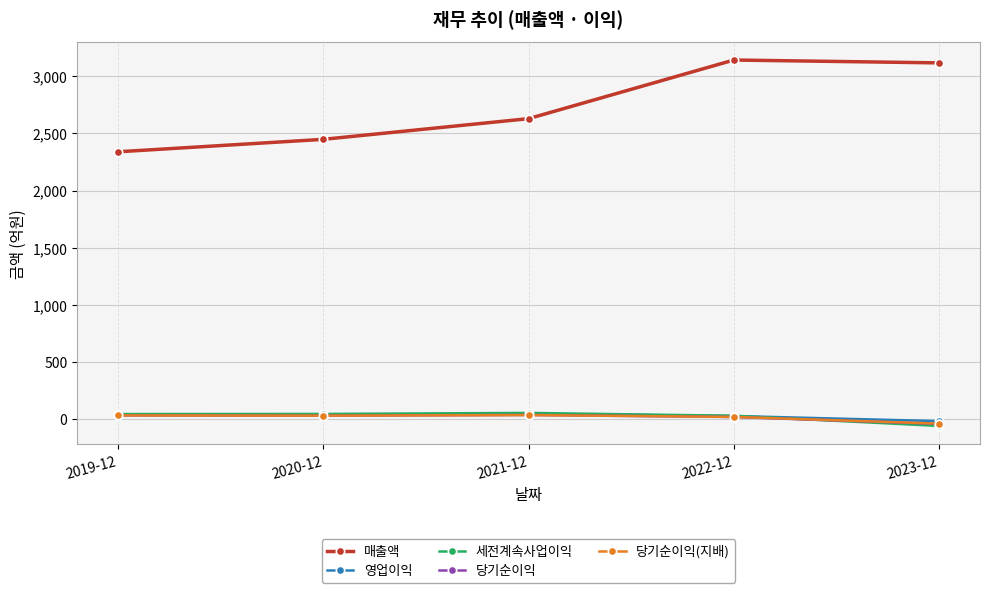

Is this an area chart (filled region under the line)?

No